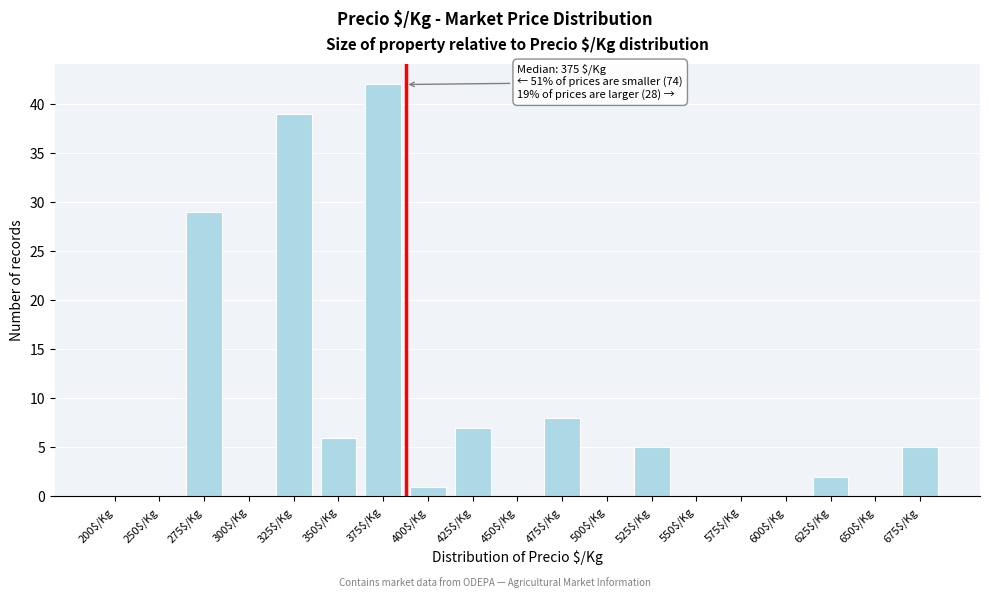

What is the sum of all values?

144